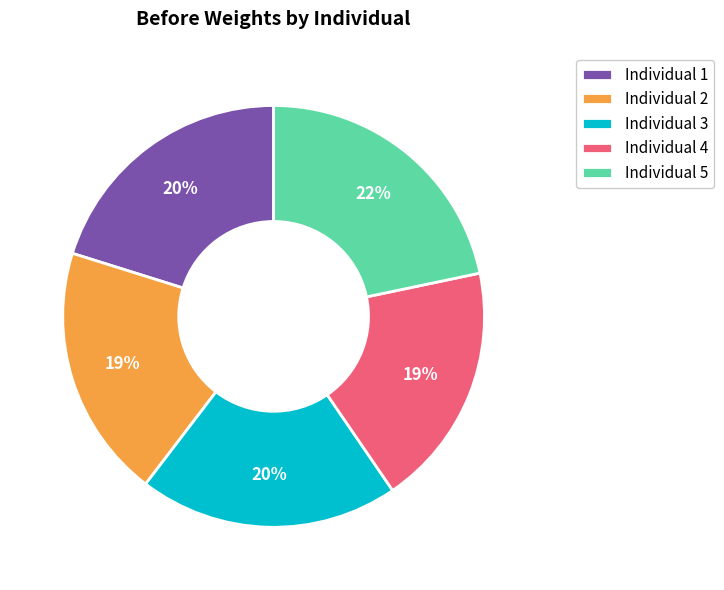

Which slice is the largest?

5